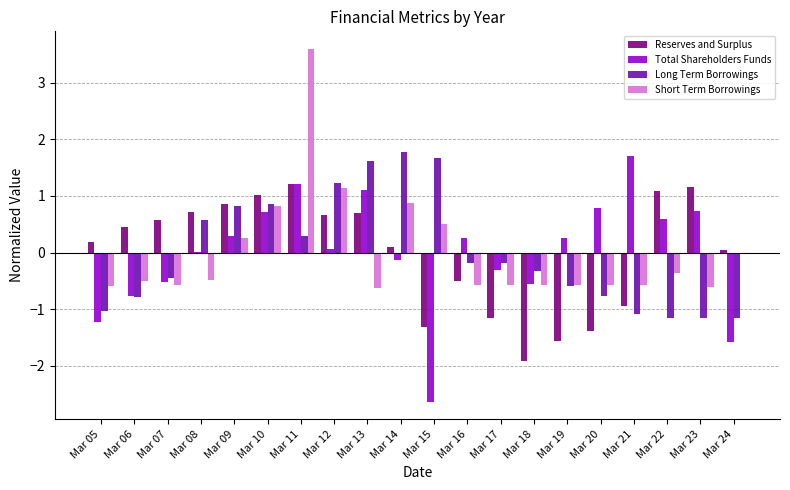

Read the Total Shareholders Funds value at Mar 21.

1.7